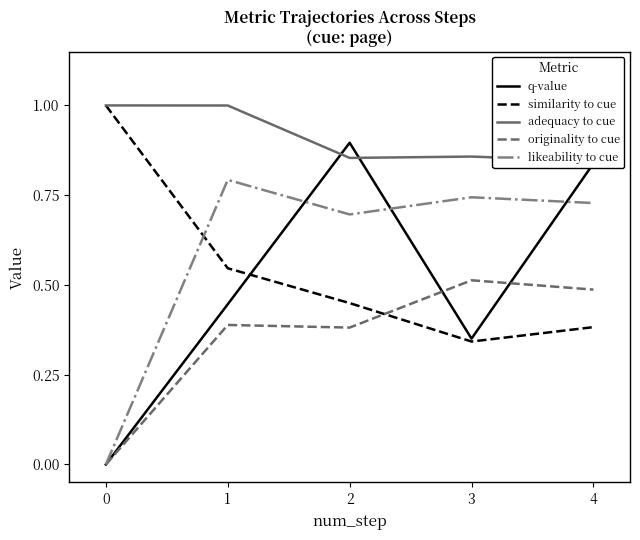

How many series are shown in this chart?

5